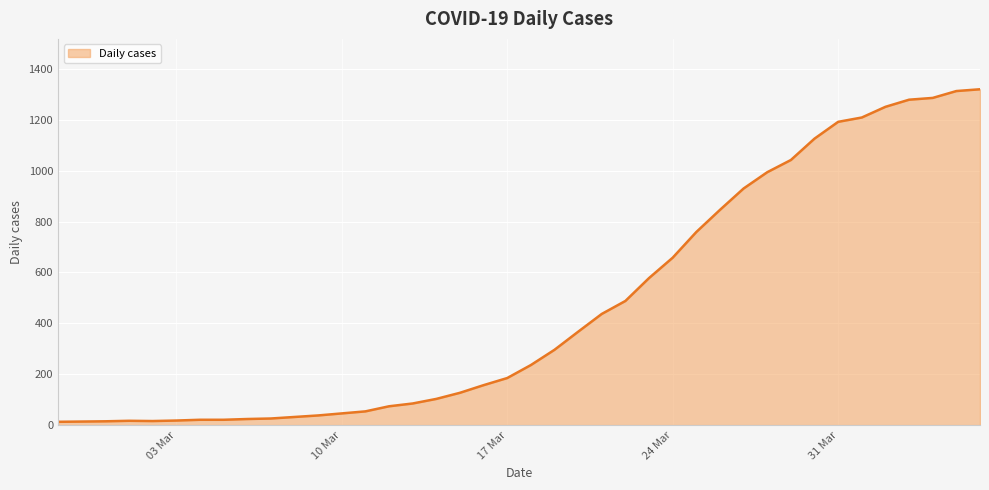

What is the maximum value shown in the chart?

1320